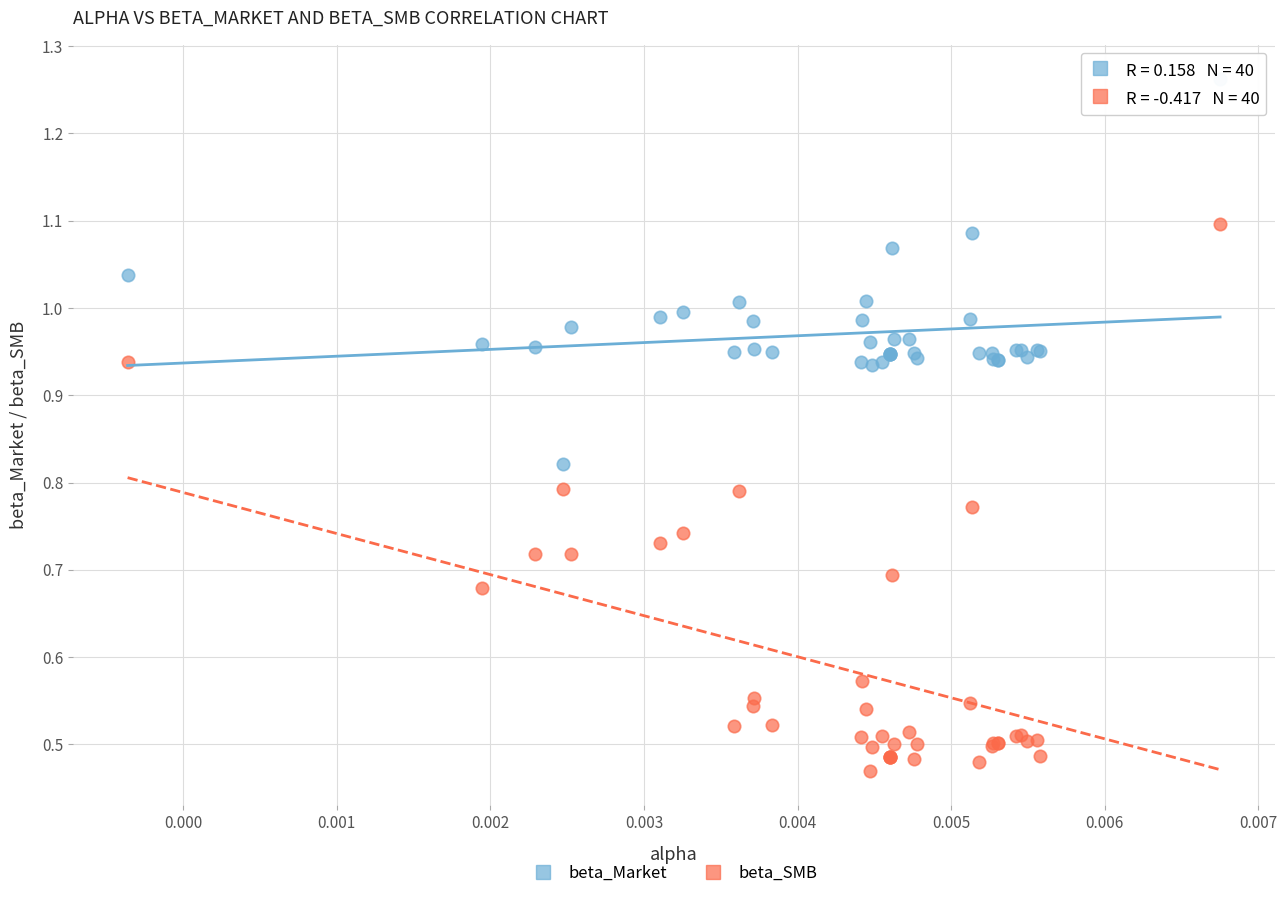

Which series has the largest Y range (max minus min)?

beta_SMB